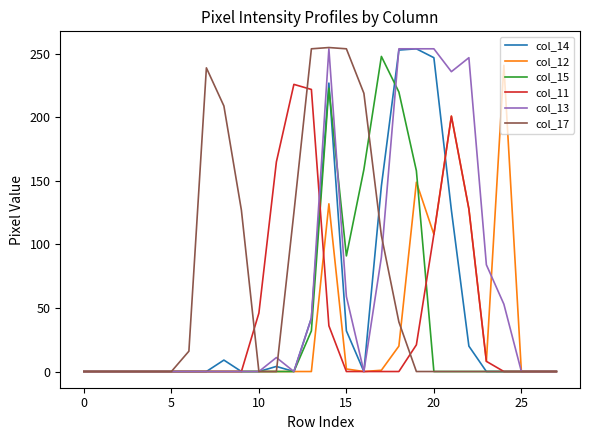

Where do col_17 and col_13 first cross each other?

11 and 12